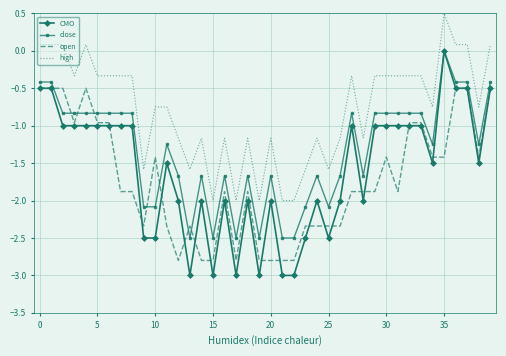

What is the maximum value shown in the chart?

0.5